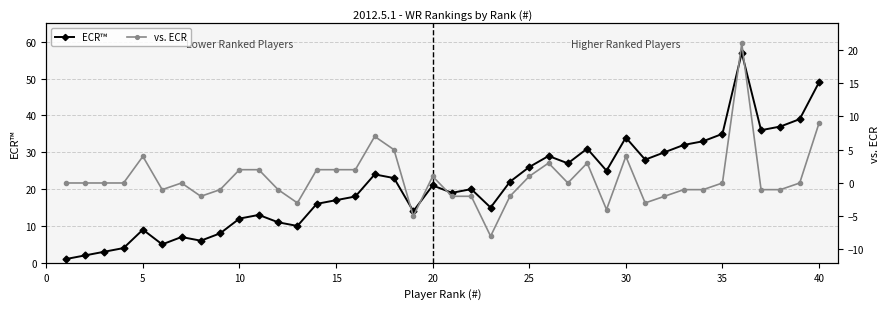

True or false: ECR™ has more than 2 interior local peaks.

True